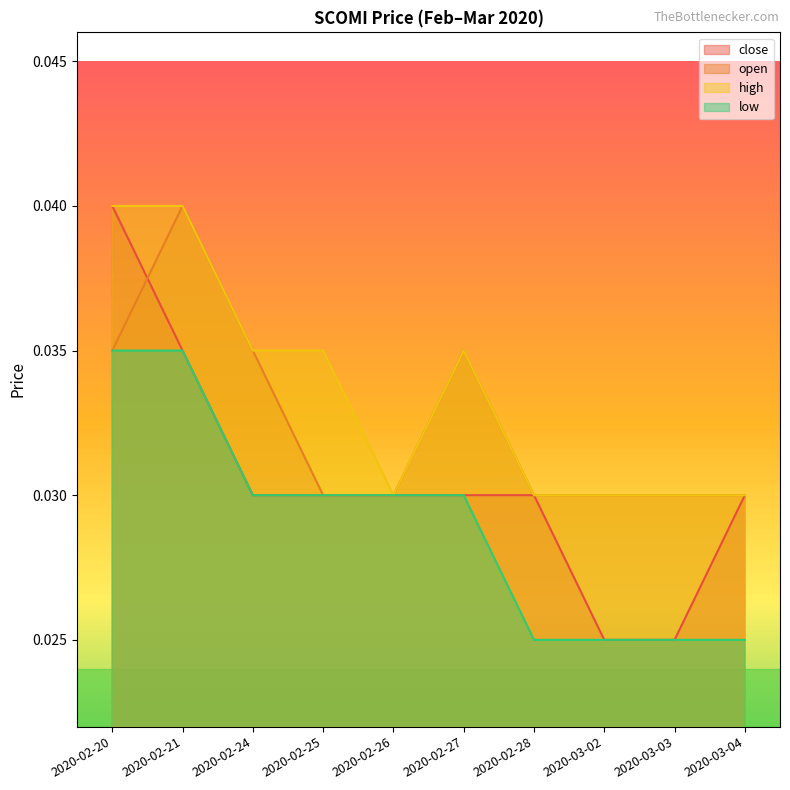

Between 2020-02-26 and 2020-02-28, which is larger?

2020-02-26